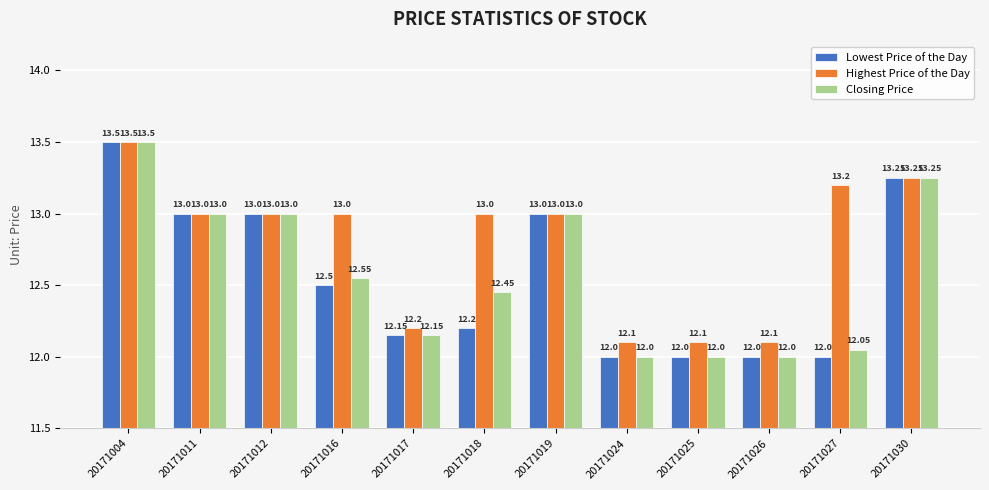

Which series has the largest total across all categories?

Highest Price of the Day